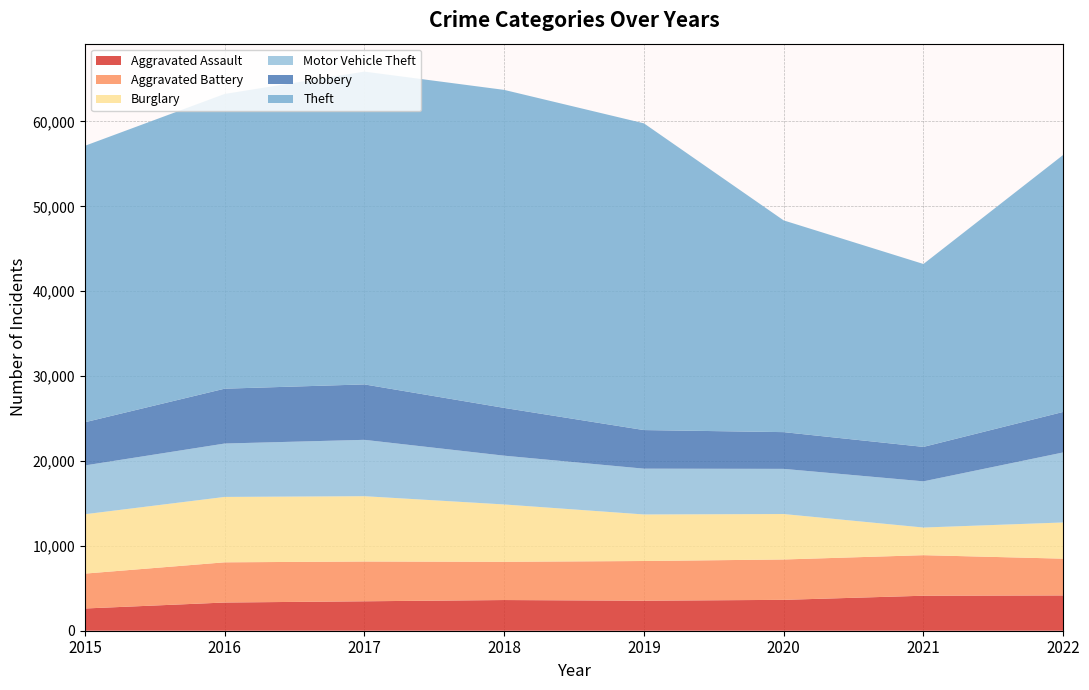

Reading left to right, list all the values displayed in this chart.

Aggravated Assault: 2015=2619	2016=3323	2017=3468	2018=3615	2019=3538	2020=3637	2021=4123	2022=4157
Aggravated Battery: 2015=4110	2016=4736	2017=4686	2018=4506	2019=4676	2020=4756	2021=4777	2022=4332
Burglary: 2015=6995	2016=7704	2017=7695	2018=6755	2019=5483	2020=5355	2021=3257	2022=4265
Motor Vehicle Theft: 2015=5749	2016=6290	2017=6640	2018=5746	2019=5396	2020=5320	2021=5442	2022=8250
Robbery: 2015=5087	2016=6461	2017=6529	2018=5628	2019=4546	2020=4328	2021=4057	2022=4772
Theft: 2015=32569	2016=34722	2017=36849	2018=37465	2019=36136	2020=24944	2021=21549	2022=30277